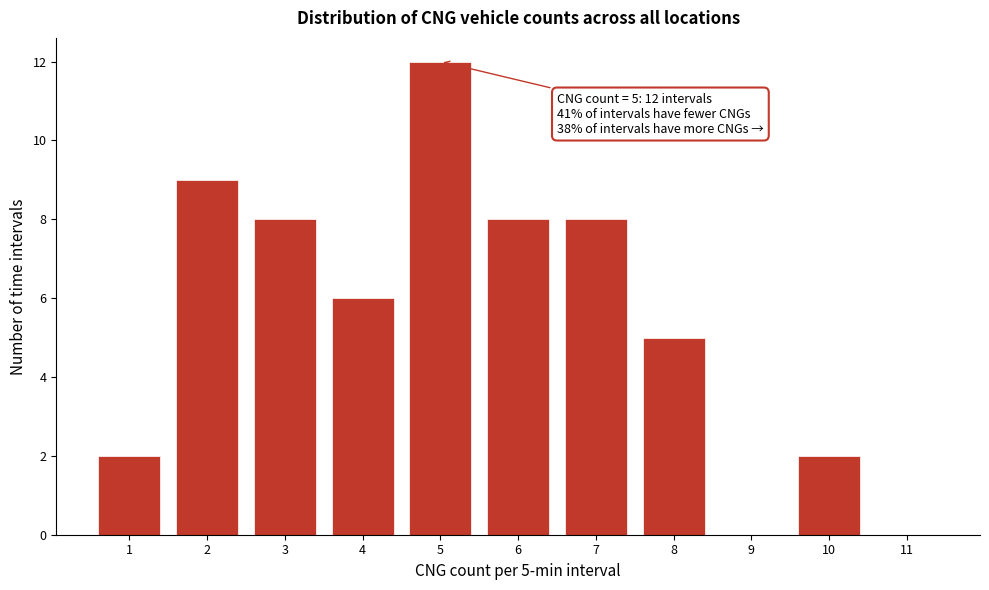

Reading left to right, what are all the values shown in this chart?

1=2	2=9	3=8	4=6	5=12	6=8	7=8	8=5	9=0	10=2	11=0